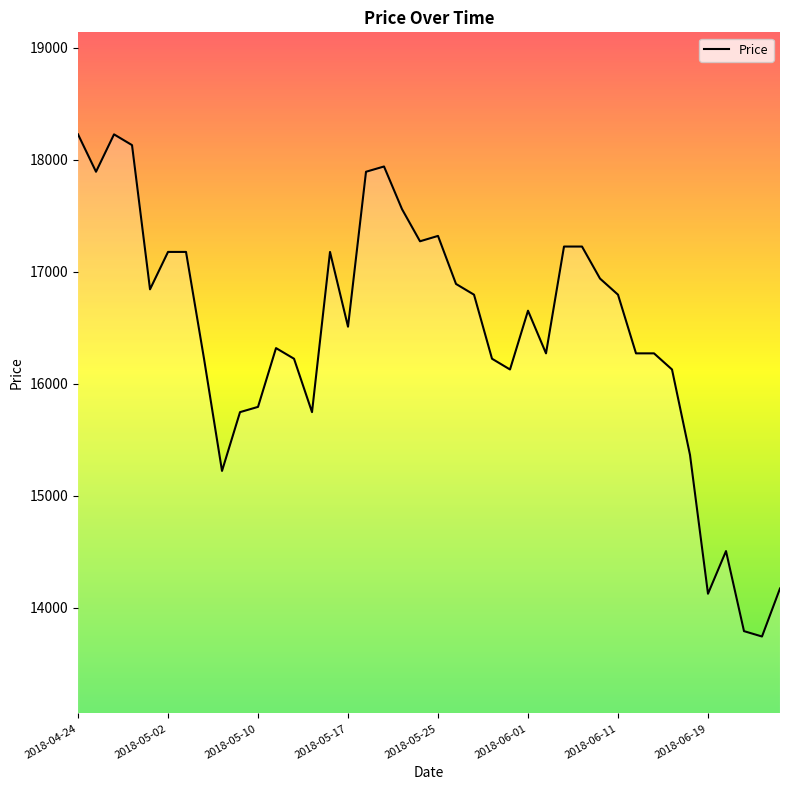

What is the minimum value shown in the chart?

13741